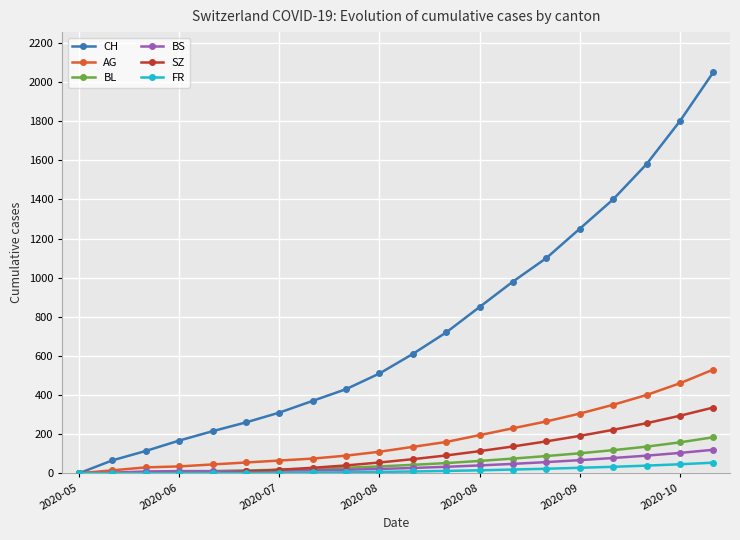

How many data points does each series have?

20